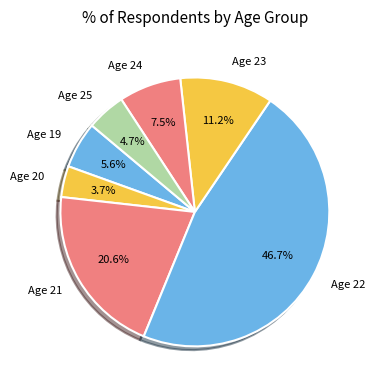

Is the sum of Age 22 and Age 24 greater than half?

Yes